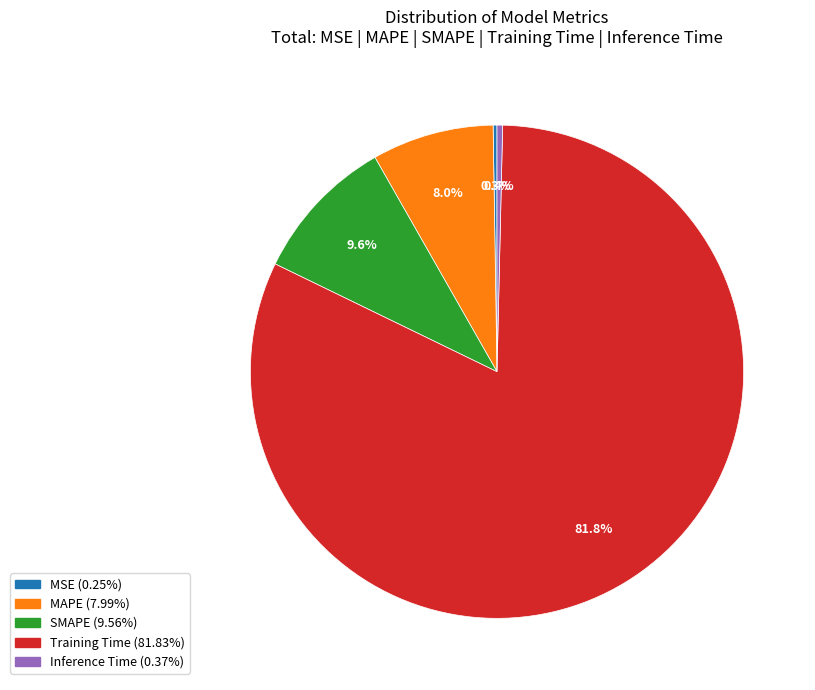

Between Training Time and Inference Time, which is larger?

Training Time